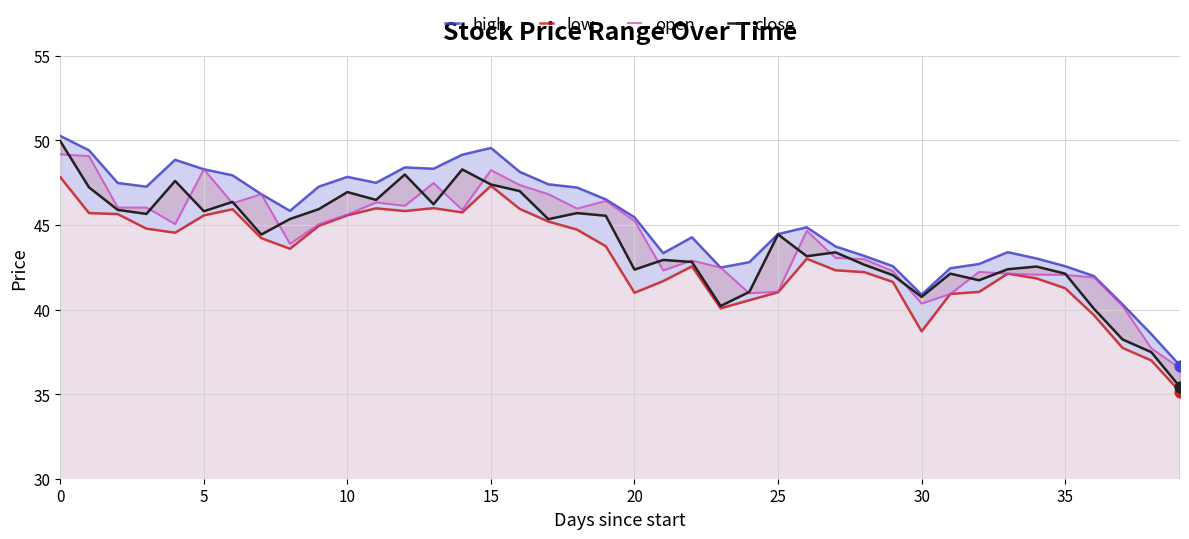

Which series has the largest total across all categories?

high